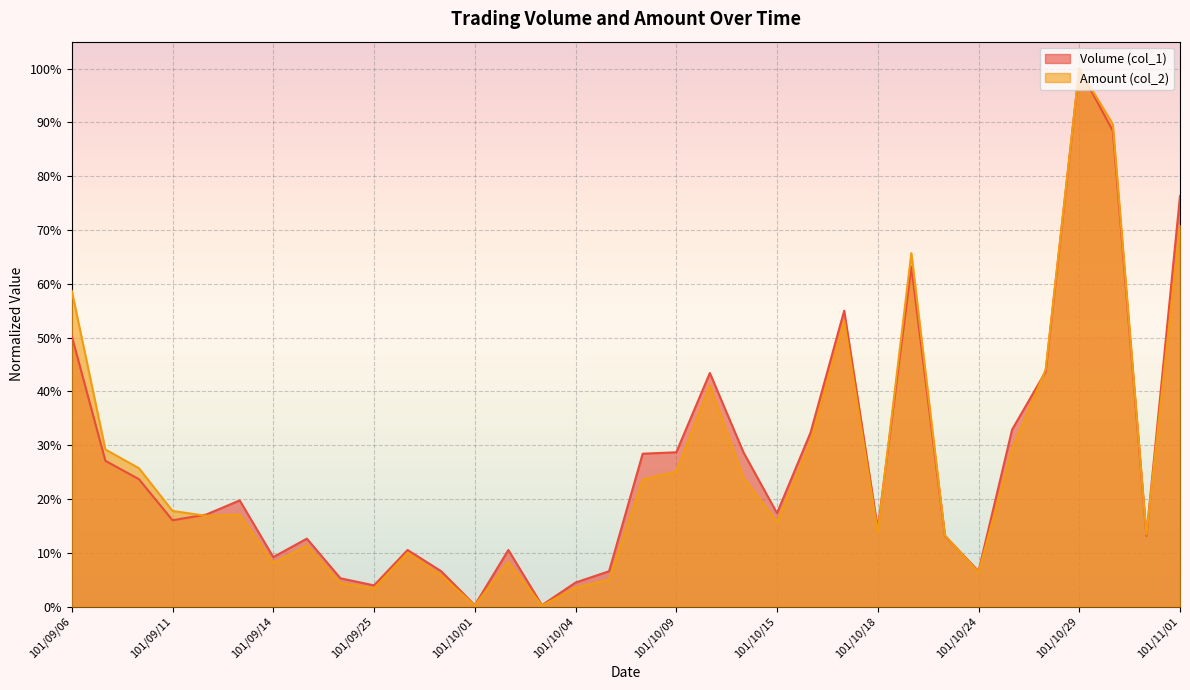

What is the value of the Volume (col_1) point at the 9th from the left?

0.1